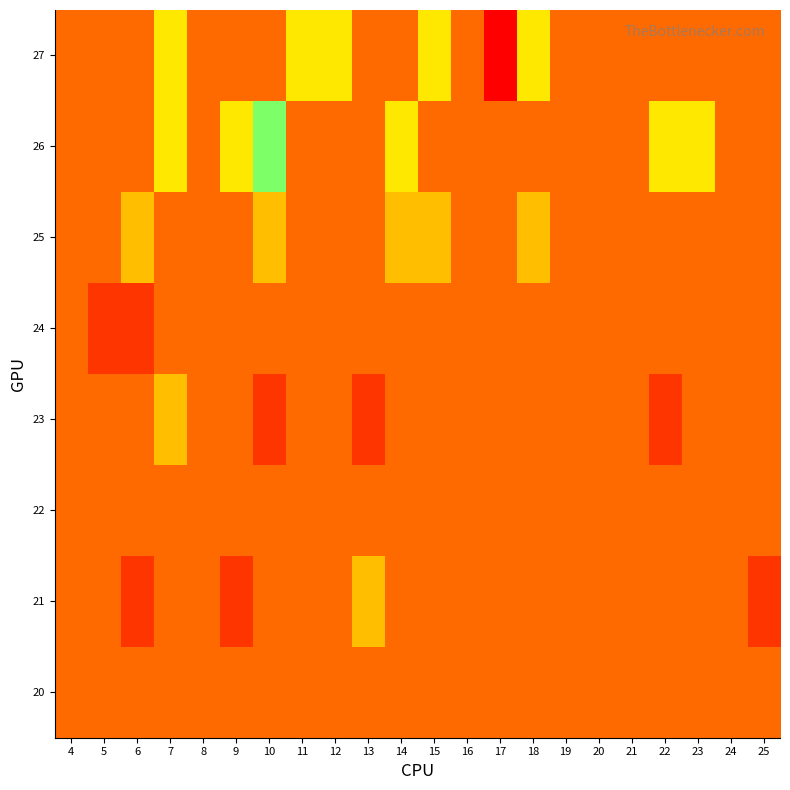

Which label corresponds to the largest value in the chart?

7